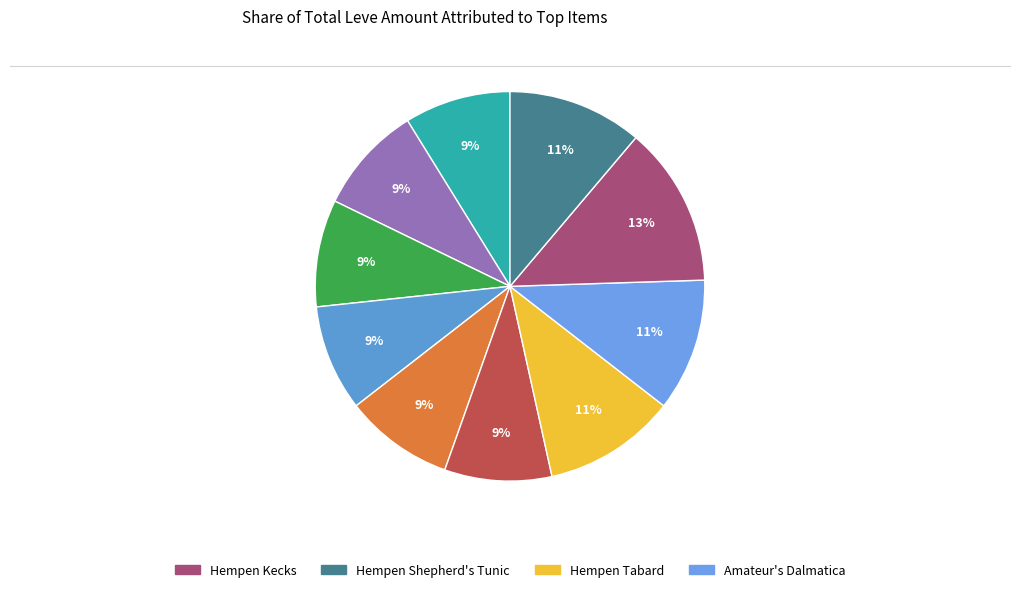

Which category has the biggest portion of the pie?

Hempen Kecks